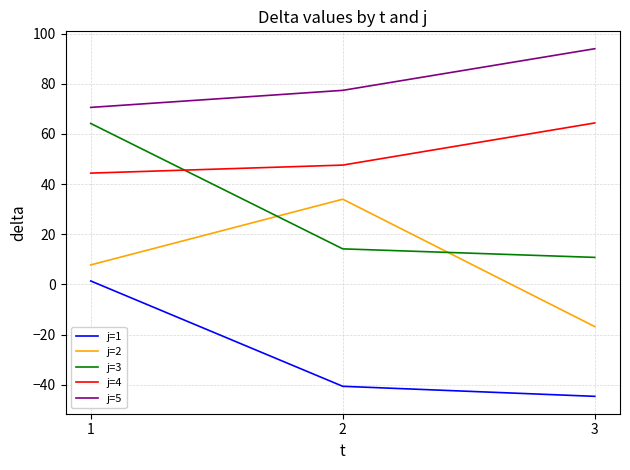

What is the smallest value displayed?

-44.6